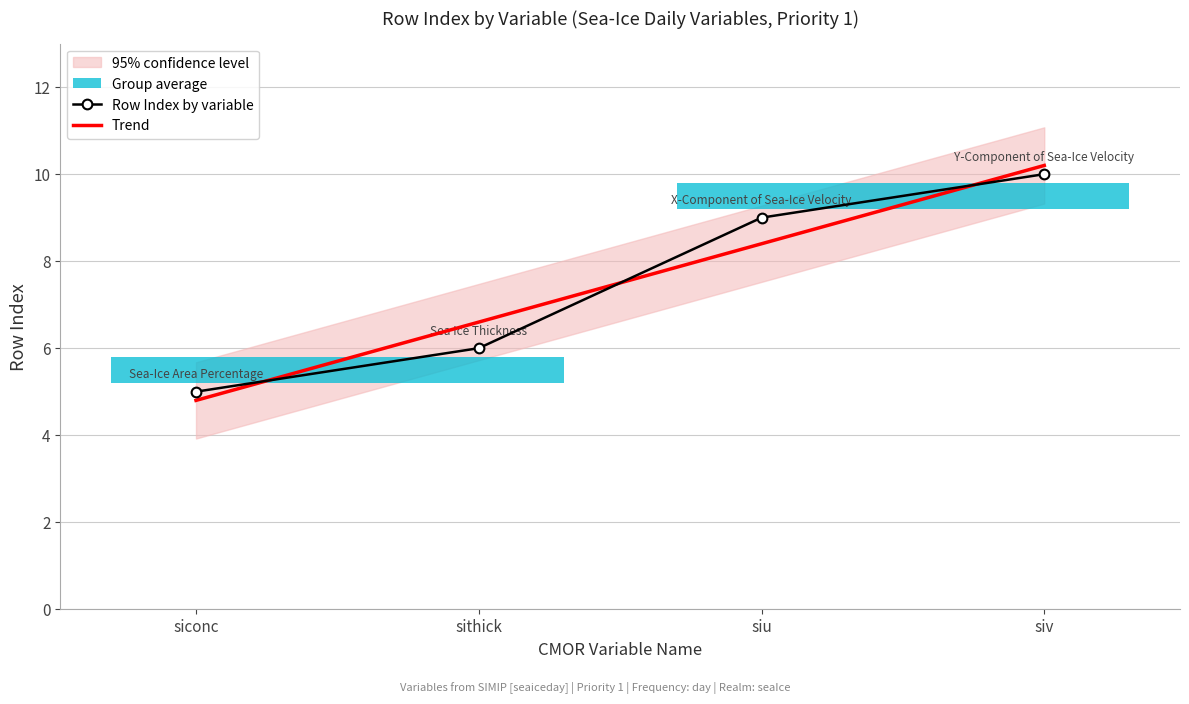

How many values in the Trend series are below 8?

2